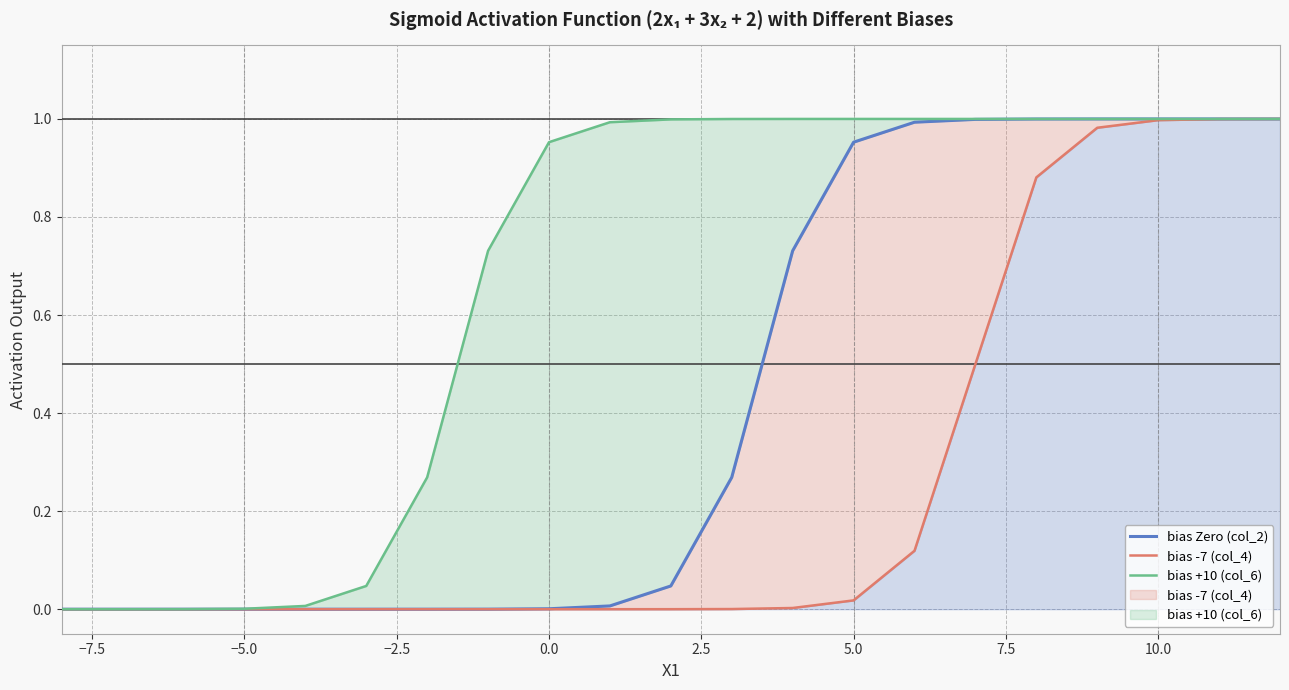

Is it true that bias +10 (col_6) equals 0.6 at 14?

False